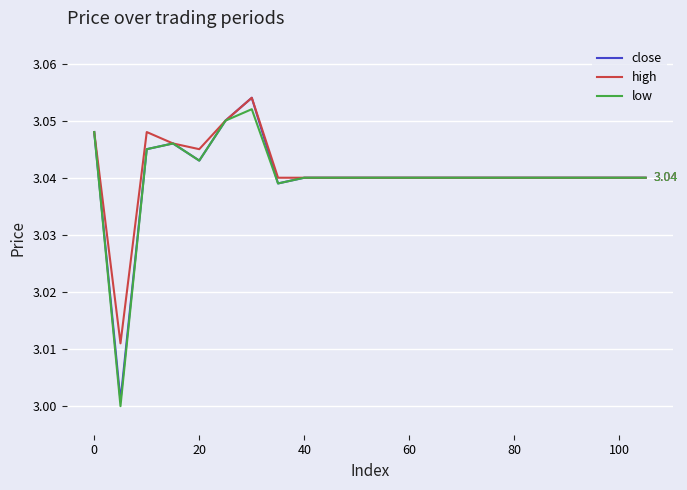

What are all the series names shown in the legend?

close, high, low